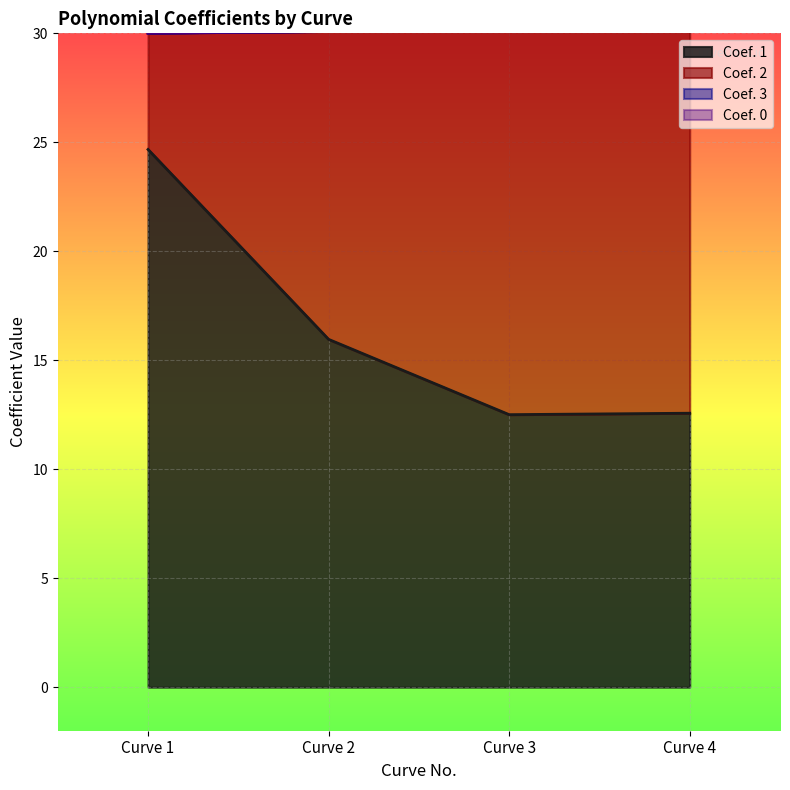

Reading left to right, extract all data points from this chart.

Coef. 1: Curve 1=24.7	Curve 2=16.0	Curve 3=12.5	Curve 4=12.6
Coef. 2: Curve 1=5.3	Curve 2=14.1	Curve 3=17.7	Curve 4=17.7
Coef. 3: Curve 1=0.0	Curve 2=0.0	Curve 3=0.0	Curve 4=0.0
Coef. 0: Curve 1=0.0	Curve 2=0.0	Curve 3=0.0	Curve 4=0.0